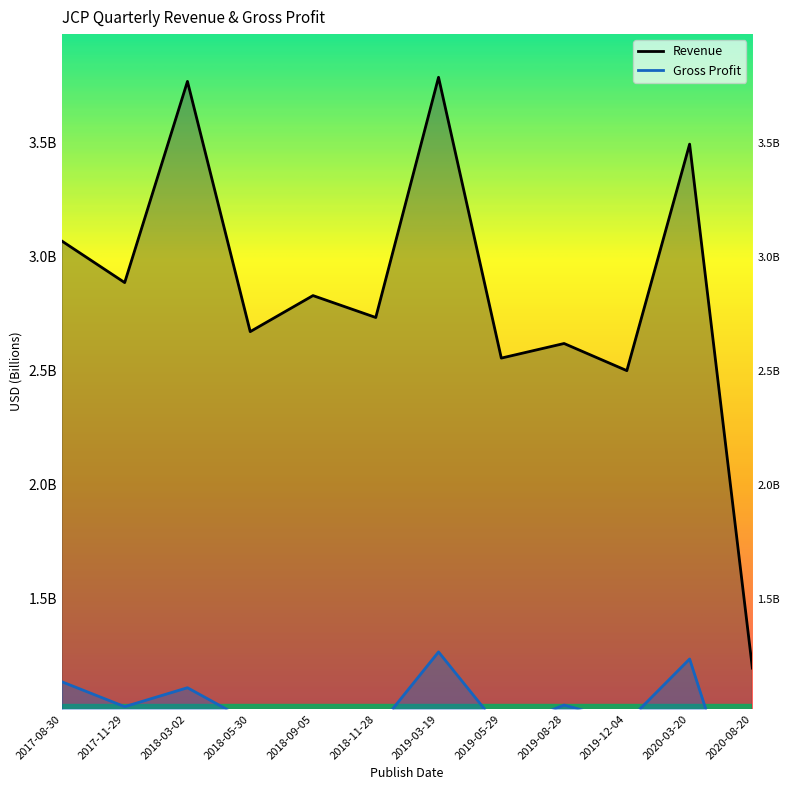

What is the label of the 12th point from the left?

2020-08-20